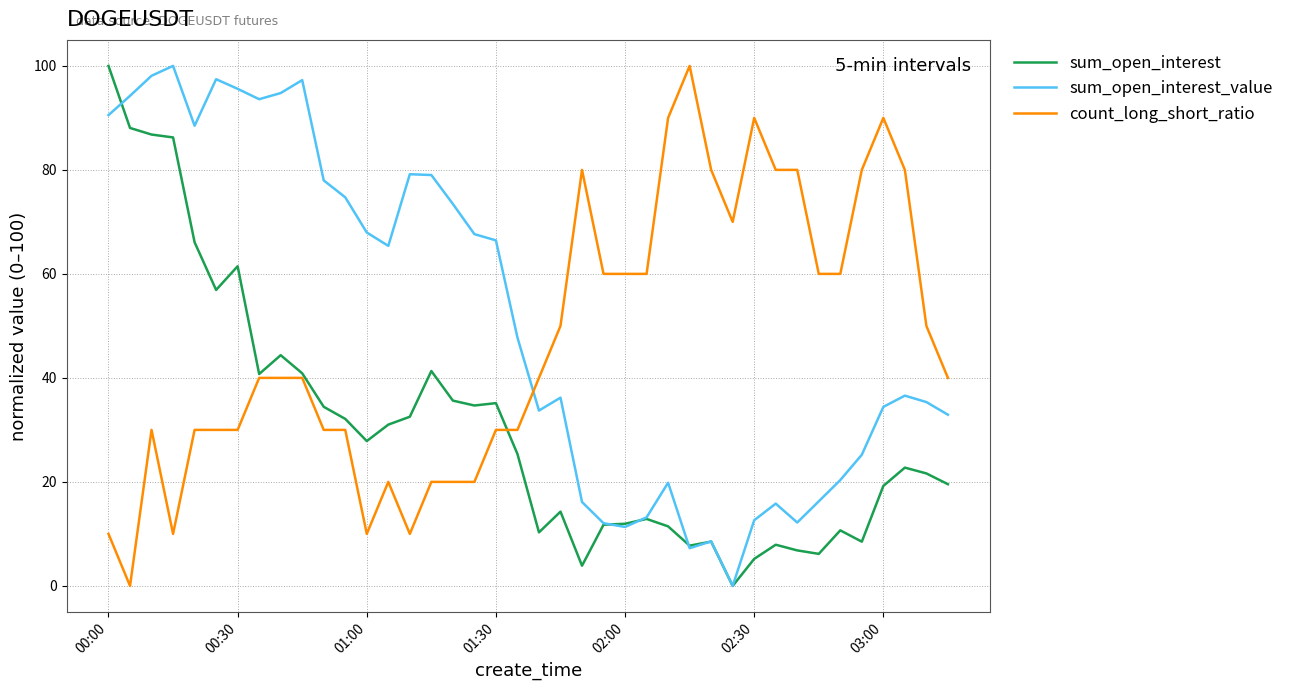

Rank the series by their average value, from lowest to highest.

sum_open_interest, count_long_short_ratio, sum_open_interest_value